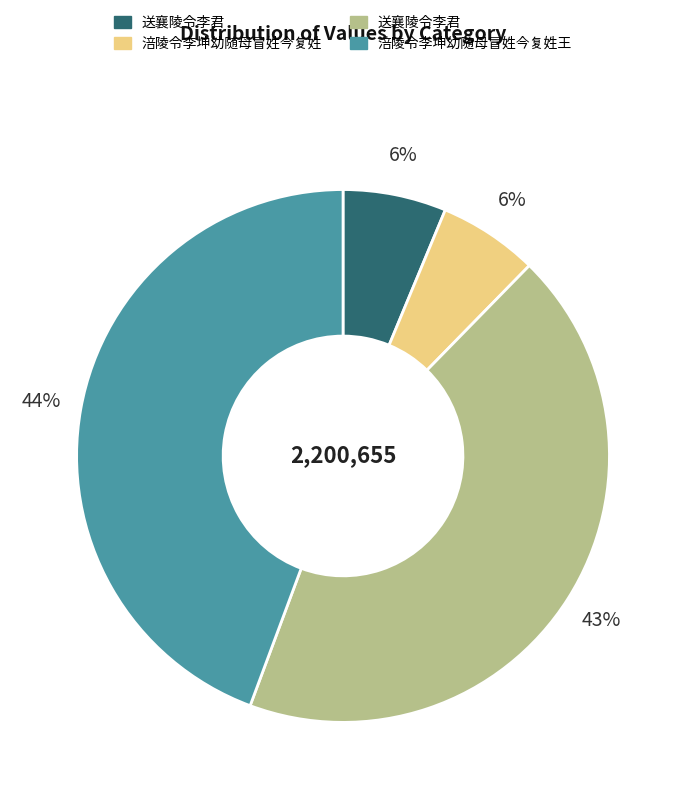

To the nearest percent, what is the difference between the largest and smallest slice percentages?

38%